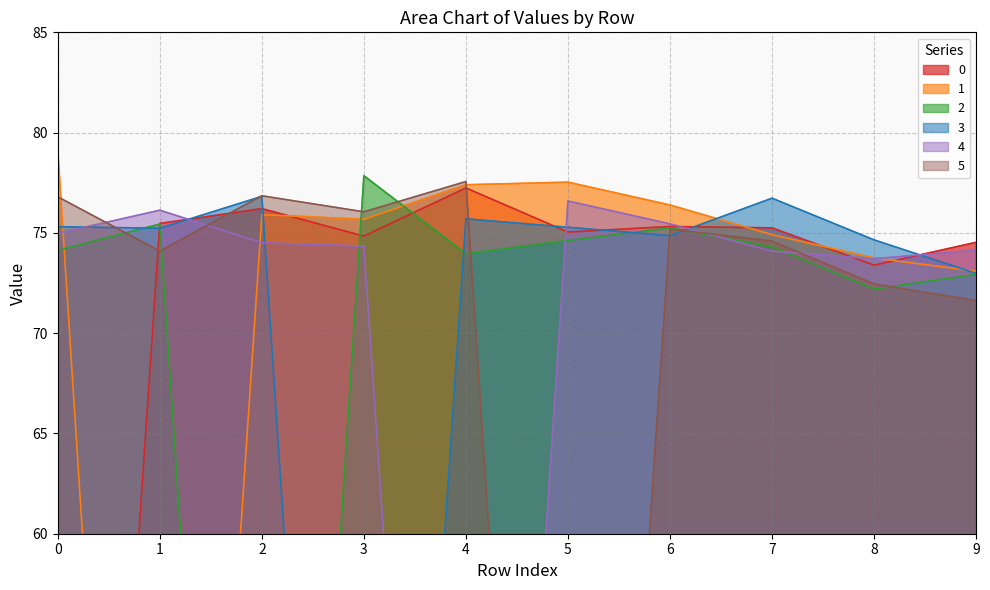

At how many categories does at least one series exceed 78?

1